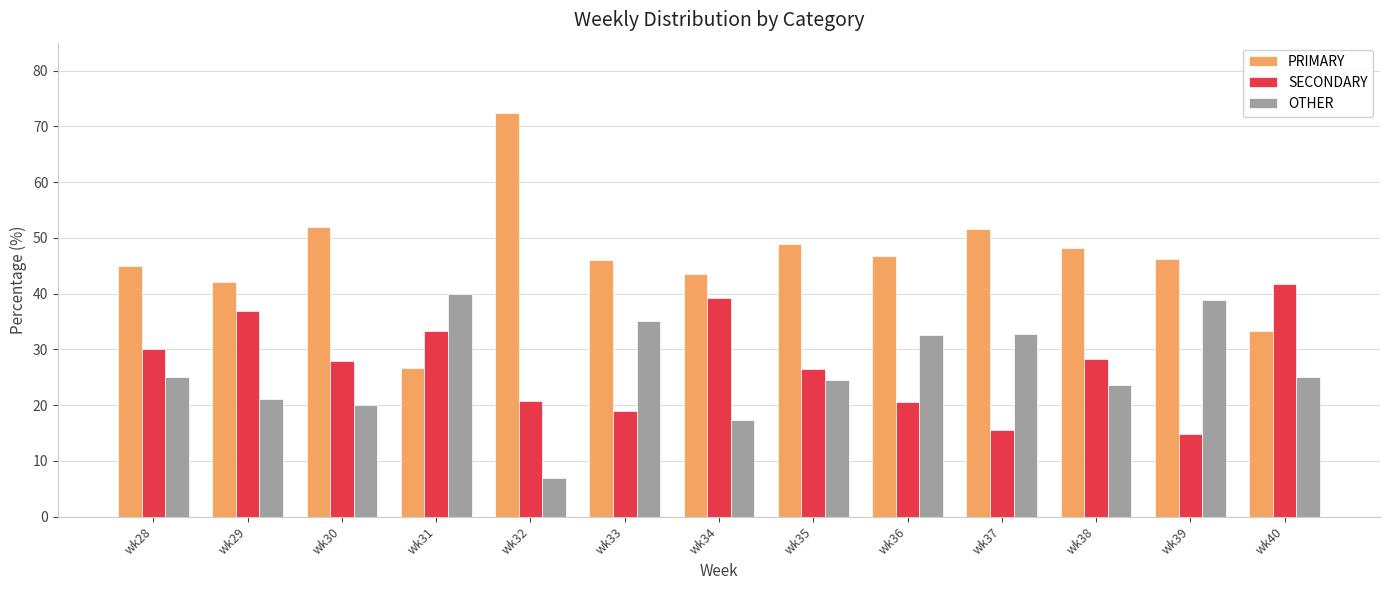

How many bars are there in each group?

3